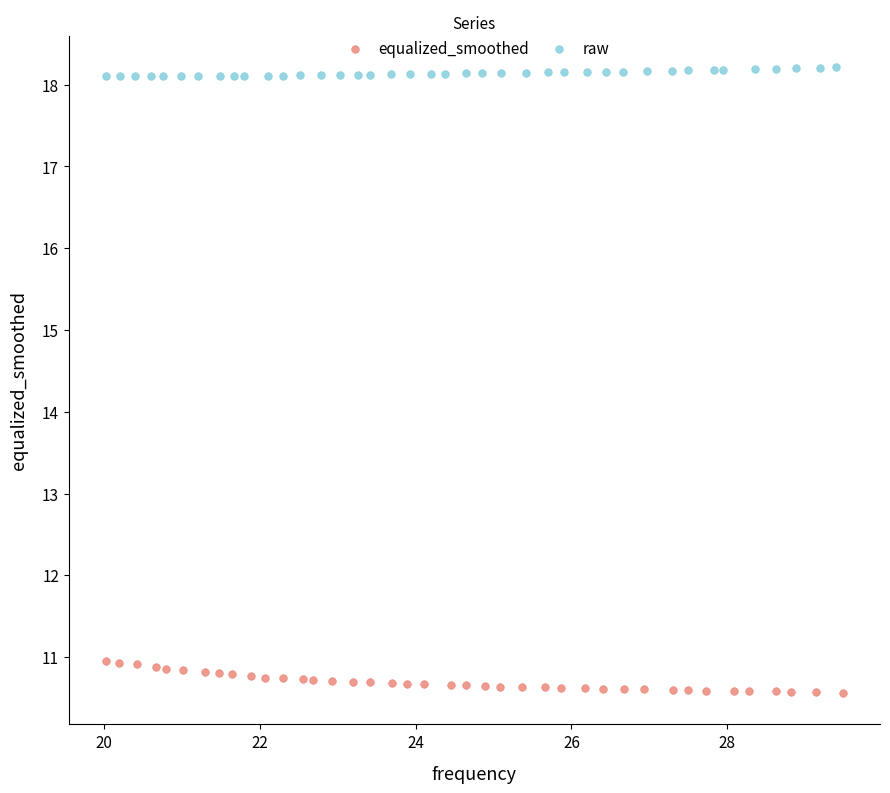

Which series contains the highest Y value?

raw